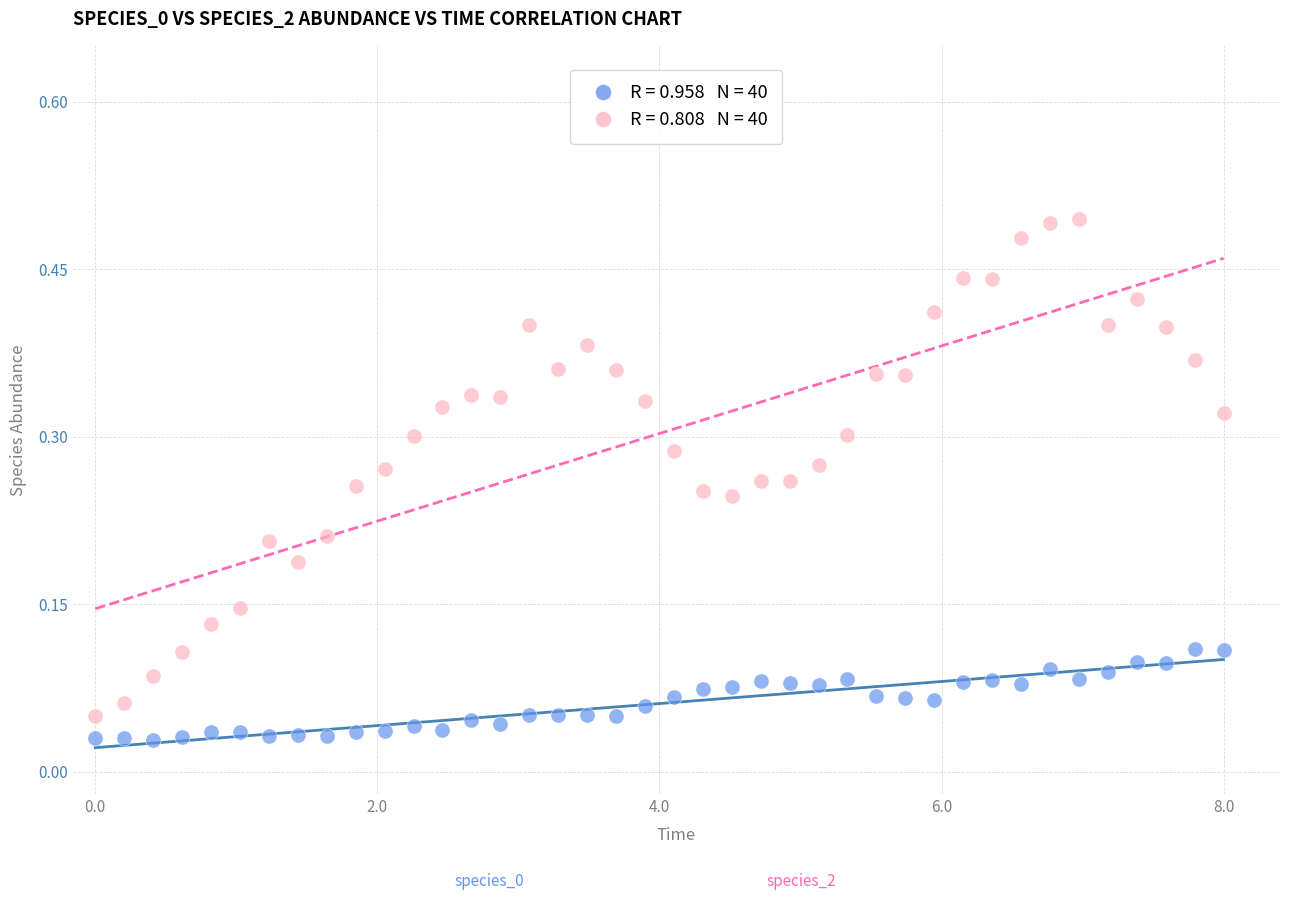

Across all data points, what is the range of X values (max minus min)?

1.0